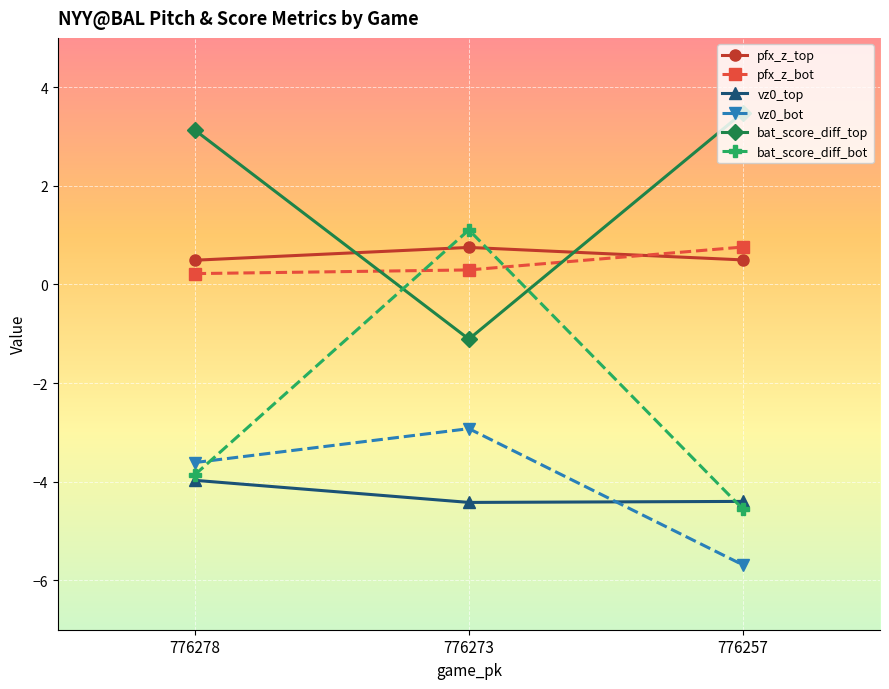

How many data points does each series have?

3